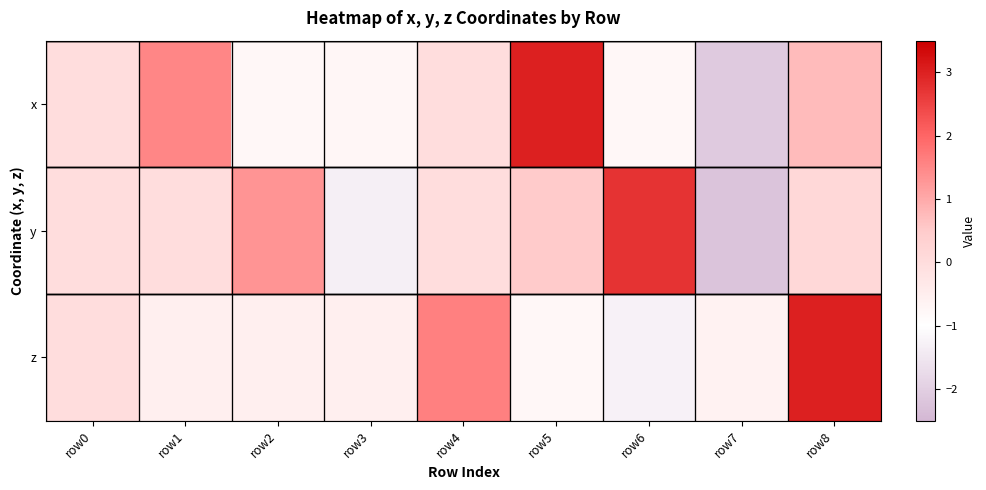

What is the total value across all series at row6?

0.7